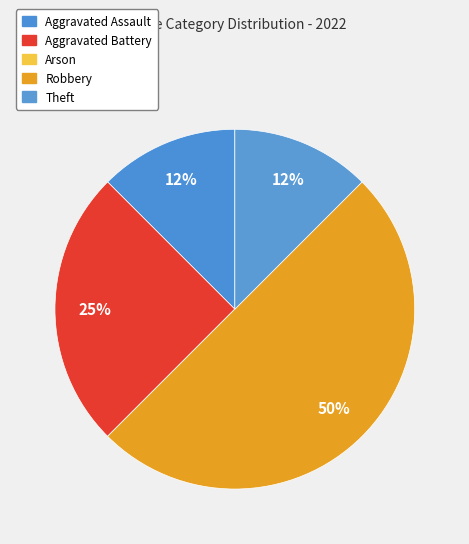

Rank the categories by value from highest to lowest.

Robbery, Aggravated Battery, Aggravated Assault, Theft, Arson